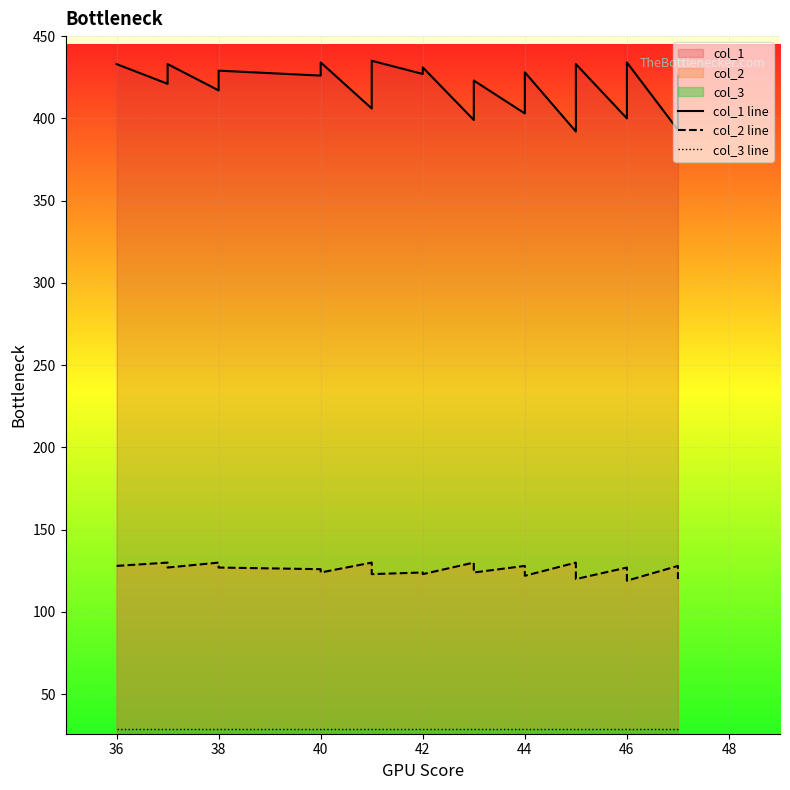

What is the difference between the maximum and minimum values in the col_1 line series?

43